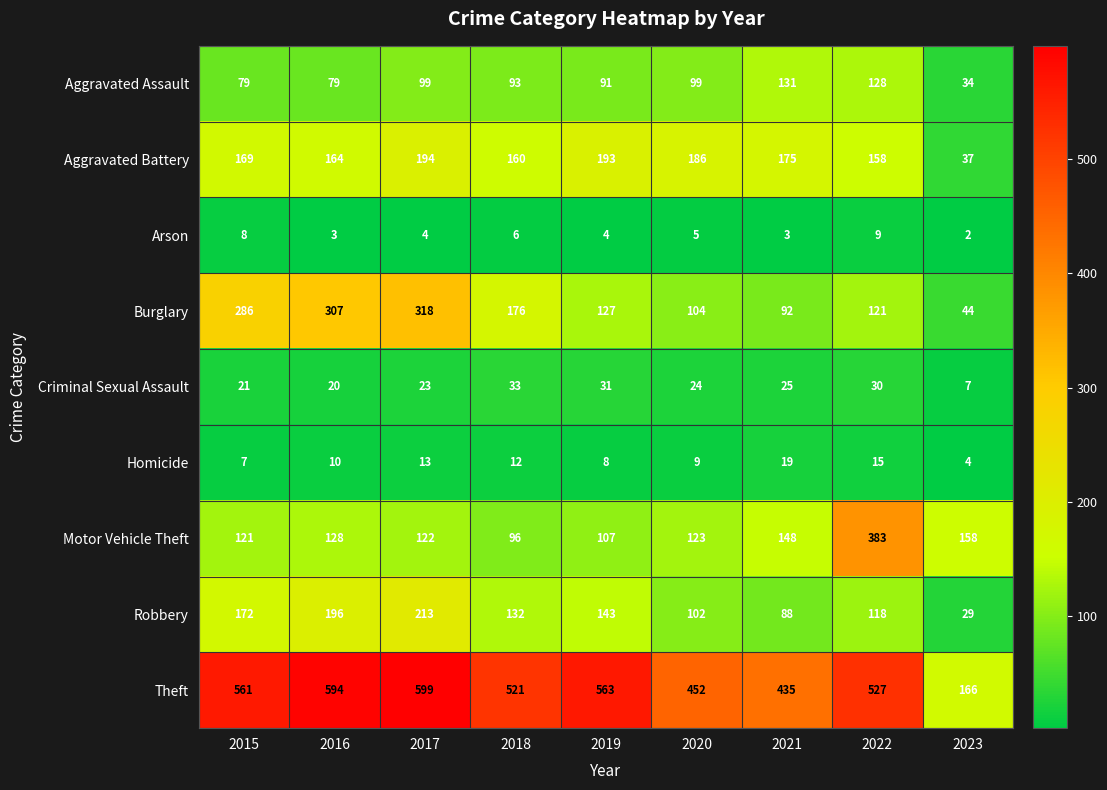

What is the total value across all series at 2021?

1116